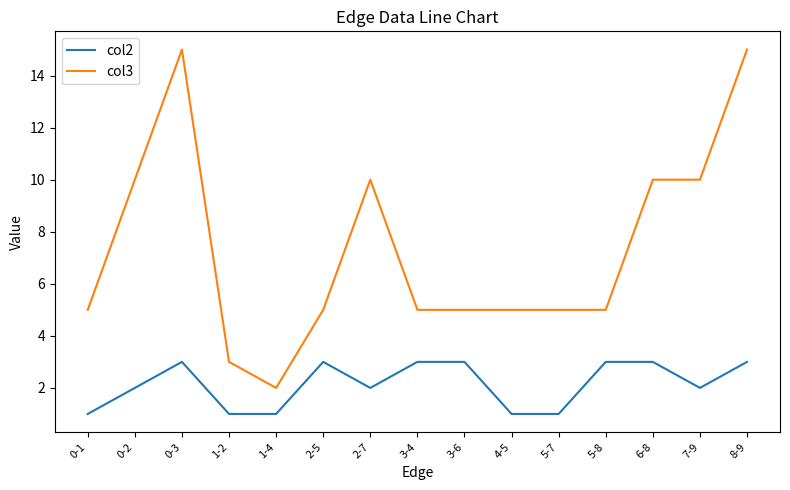

List the series in order of their overall mean, lowest first.

col2, col3